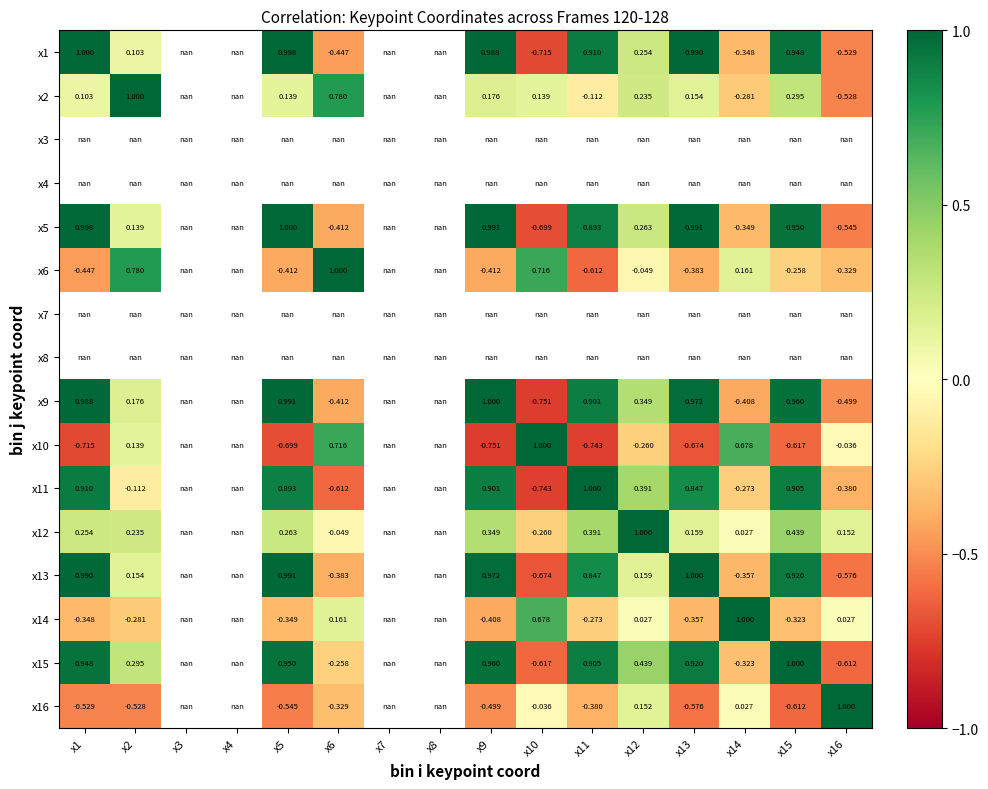

The value of x12 at x14 is 0.0. True or false?

True